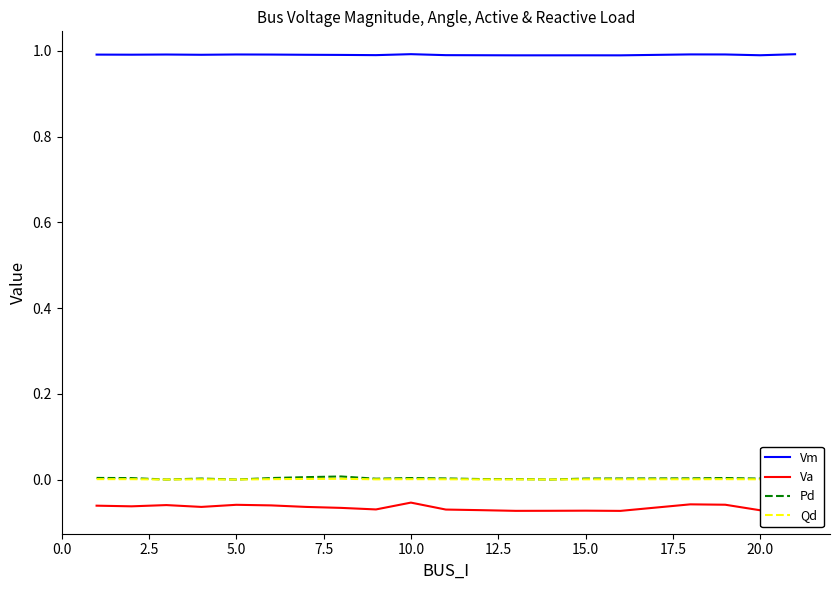

In Va, how many points are higher than both neighbors (excluding endpoints)?

5